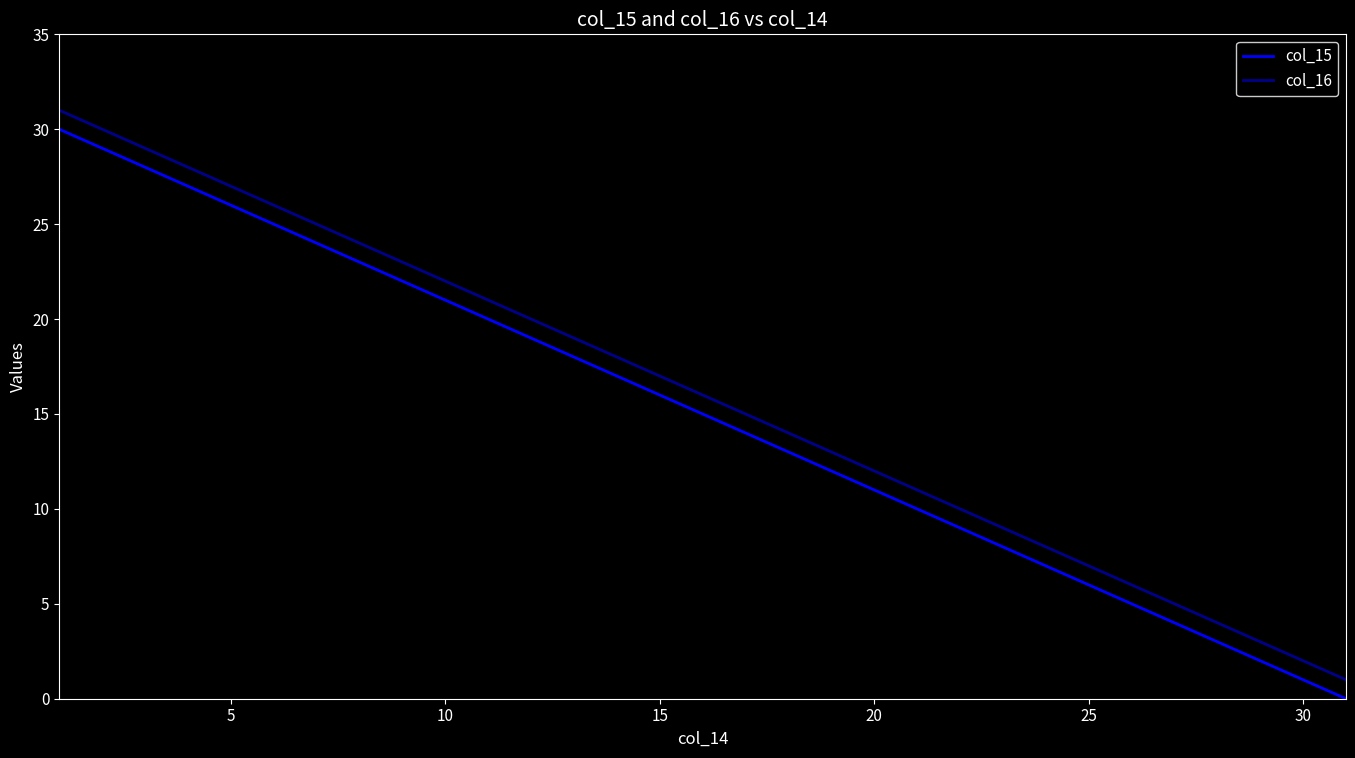

True or false: col_16 has more than 2 interior local peaks.

False